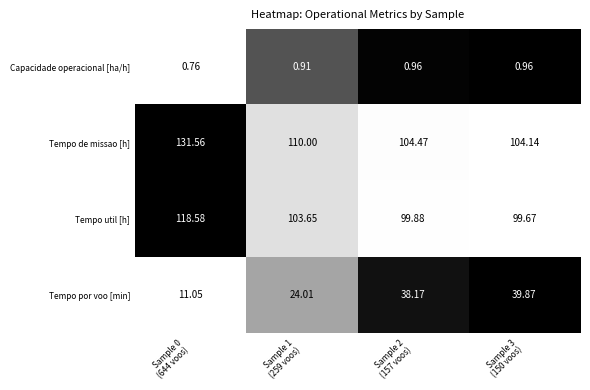

Which series has the largest range (max minus min)?

Tempo por voo [min]